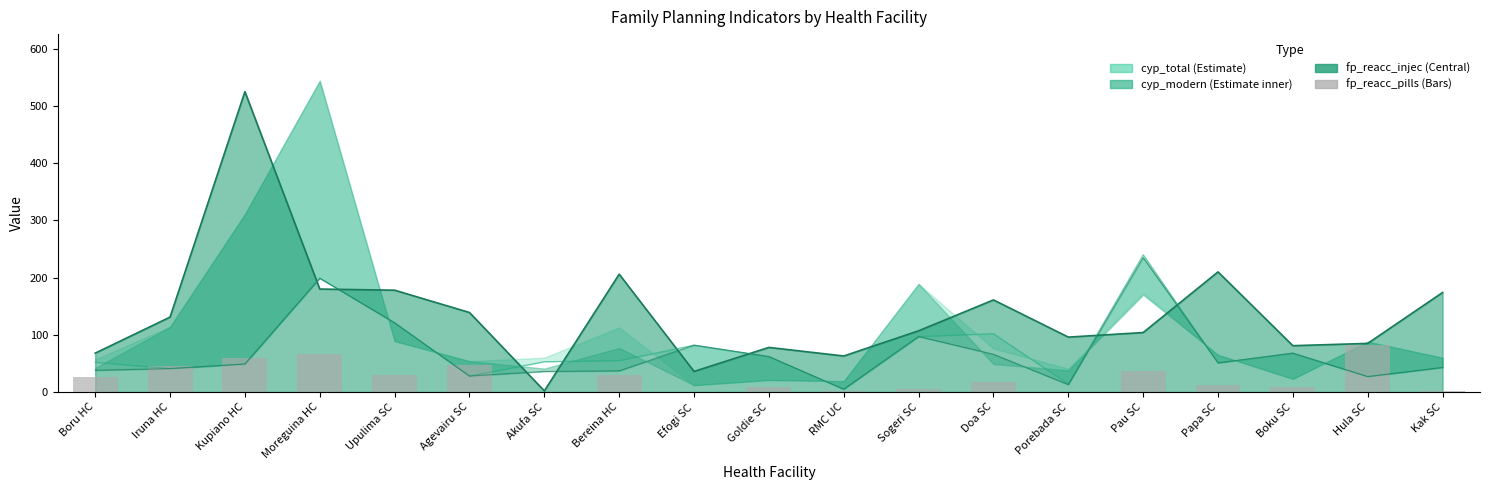

How many bars are there in total?

19